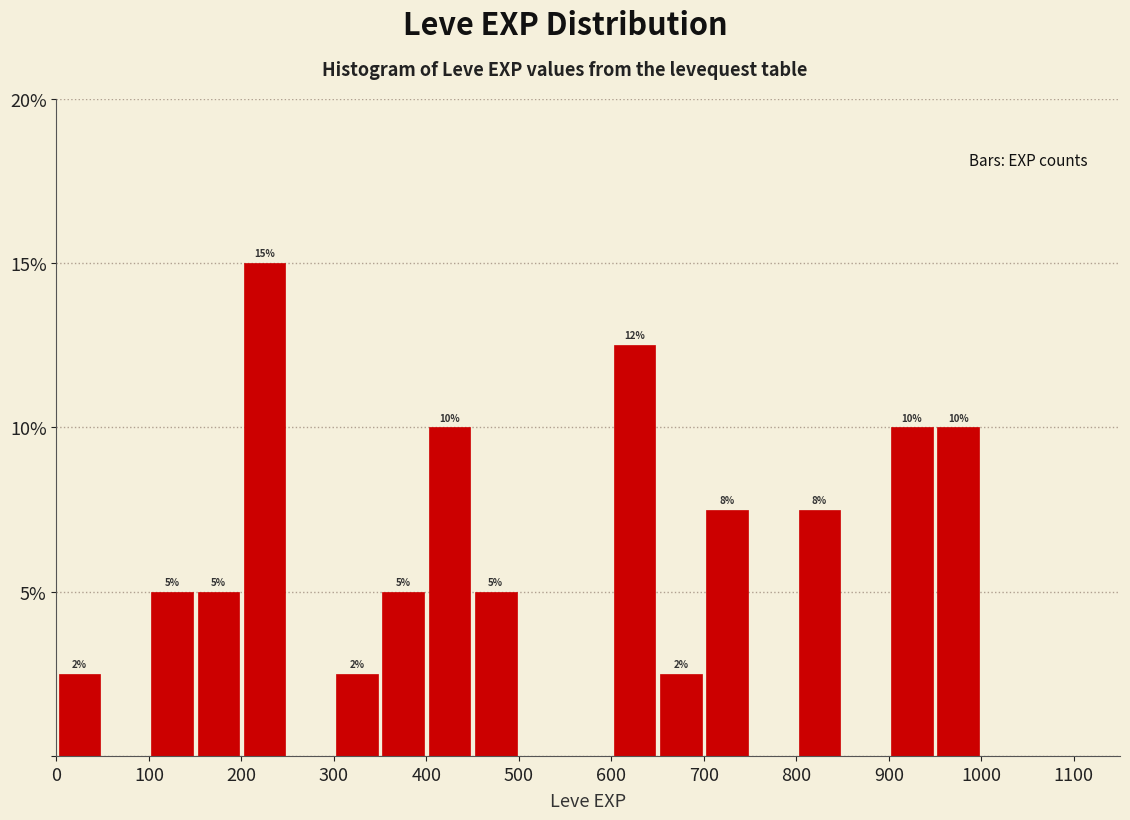

Over which range of the x-axis is the bar tallest?

200 to 250